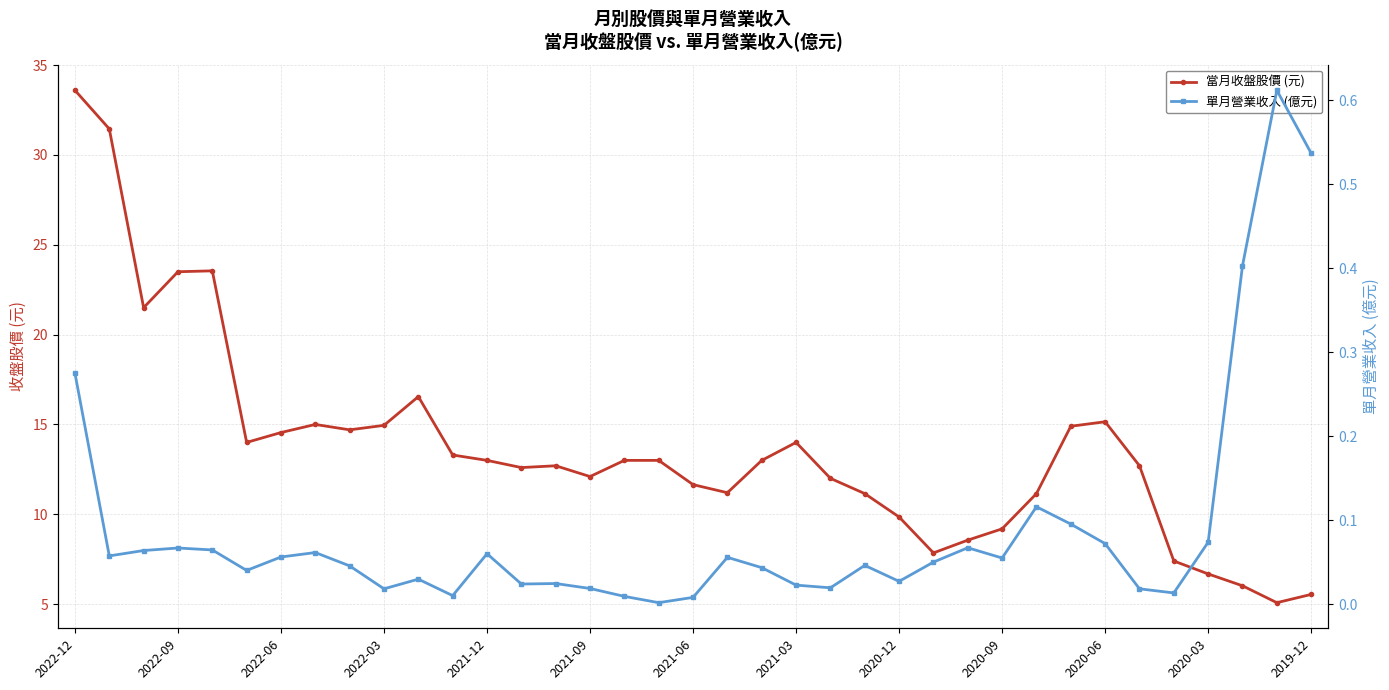

What is the spread (max minus min) of values at 31?

12.7